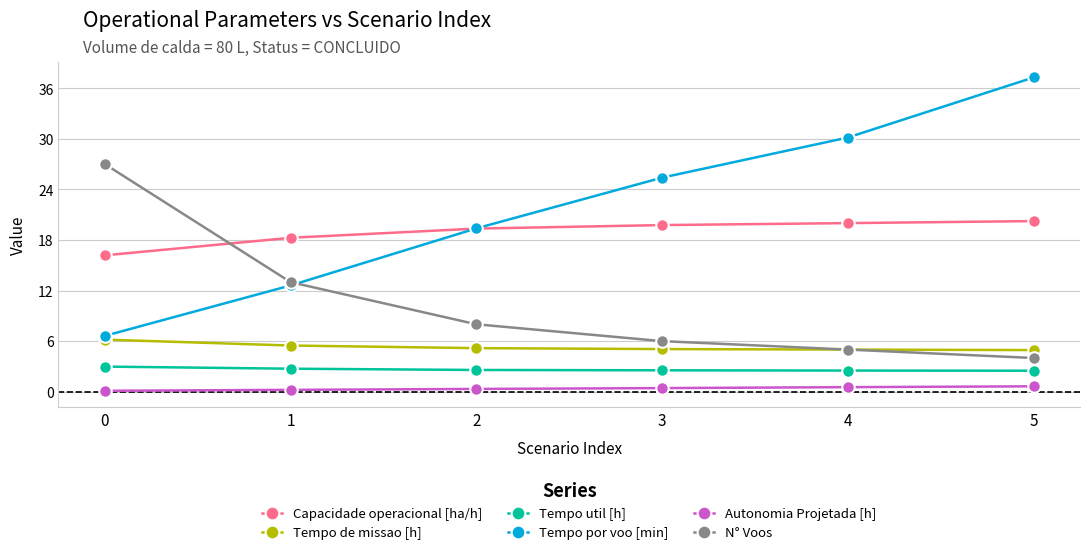

Is it true that Tempo por voo [min] equals 6.7 at 4?

False